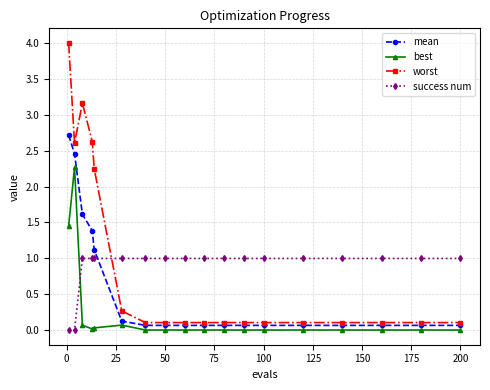

Which series has the widest spread of values?

worst